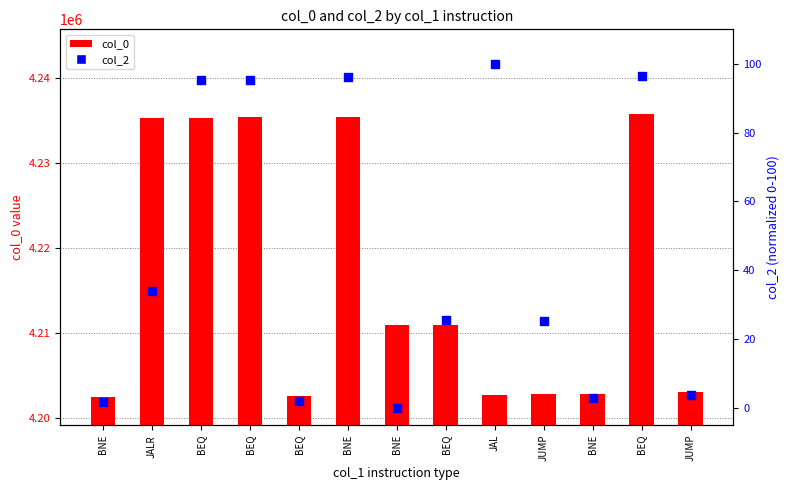

Which series contains the lowest Y value?

col_2